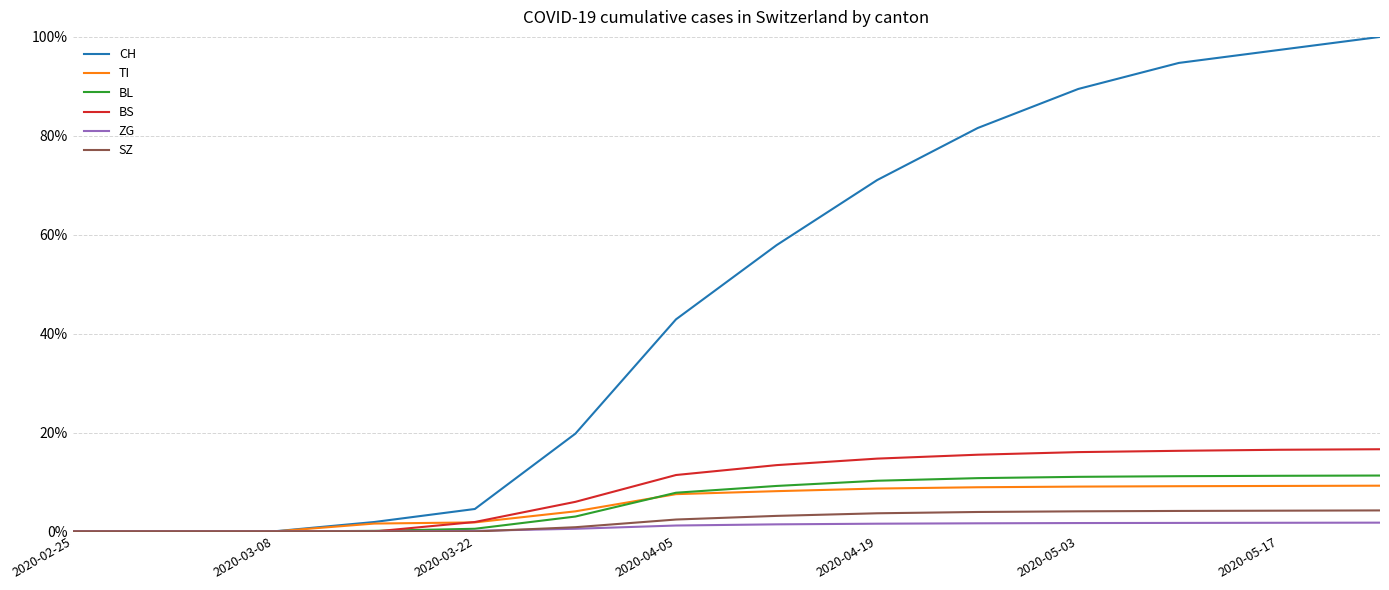

What are all the series names shown in the legend?

CH, TI, BL, BS, ZG, SZ